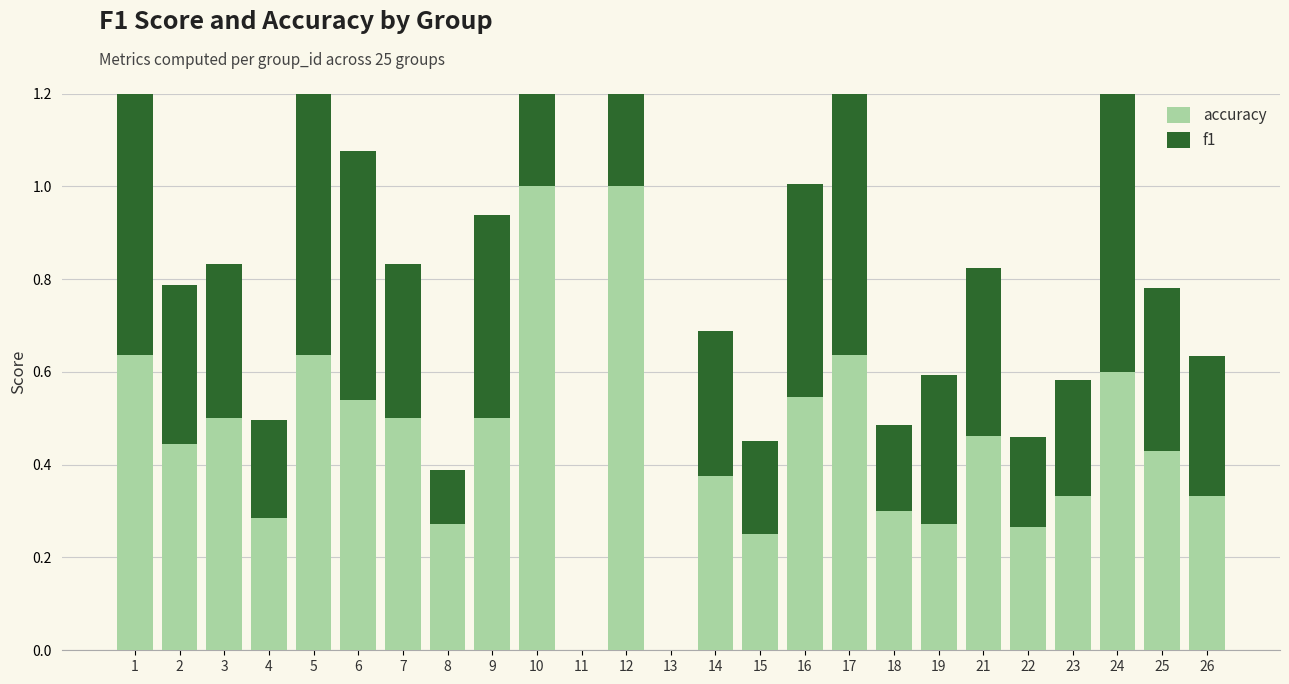

Reading right to left, list all the values displayed in this chart.

accuracy: 26=0.3	25=0.4	24=0.6	23=0.3	22=0.3	21=0.5	19=0.3	18=0.3	17=0.6	16=0.5	15=0.2	14=0.4	13=0.0	12=1.0	11=0.0	10=1.0	9=0.5	8=0.3	7=0.5	6=0.5	5=0.6	4=0.3	3=0.5	2=0.4	1=0.6
f1: 26=0.3	25=0.4	24=0.6	23=0.2	22=0.2	21=0.4	19=0.3	18=0.2	17=0.6	16=0.5	15=0.2	14=0.3	13=0.0	12=1.0	11=0.0	10=1.0	9=0.4	8=0.1	7=0.3	6=0.5	5=0.6	4=0.2	3=0.3	2=0.3	1=0.6